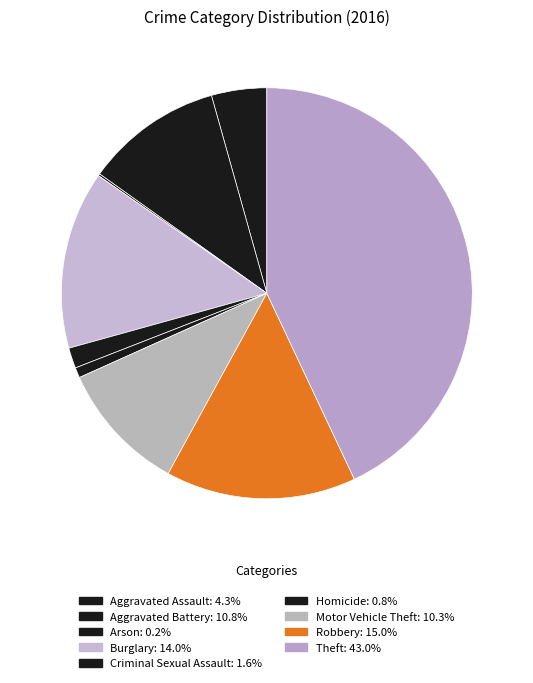

What portion of the pie excludes Theft?

57.0%